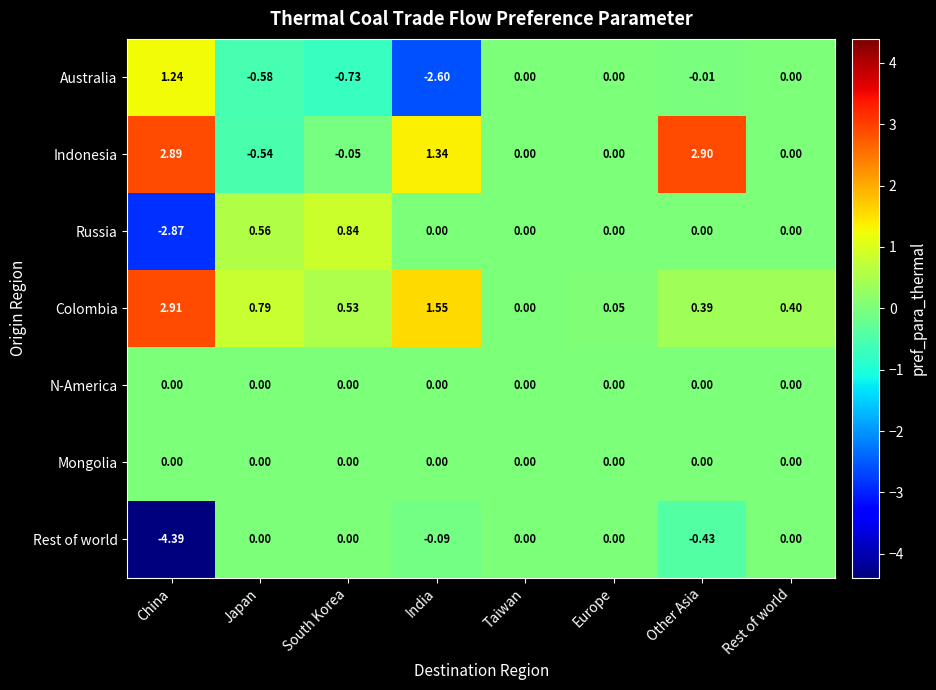

How many series are shown in this chart?

7